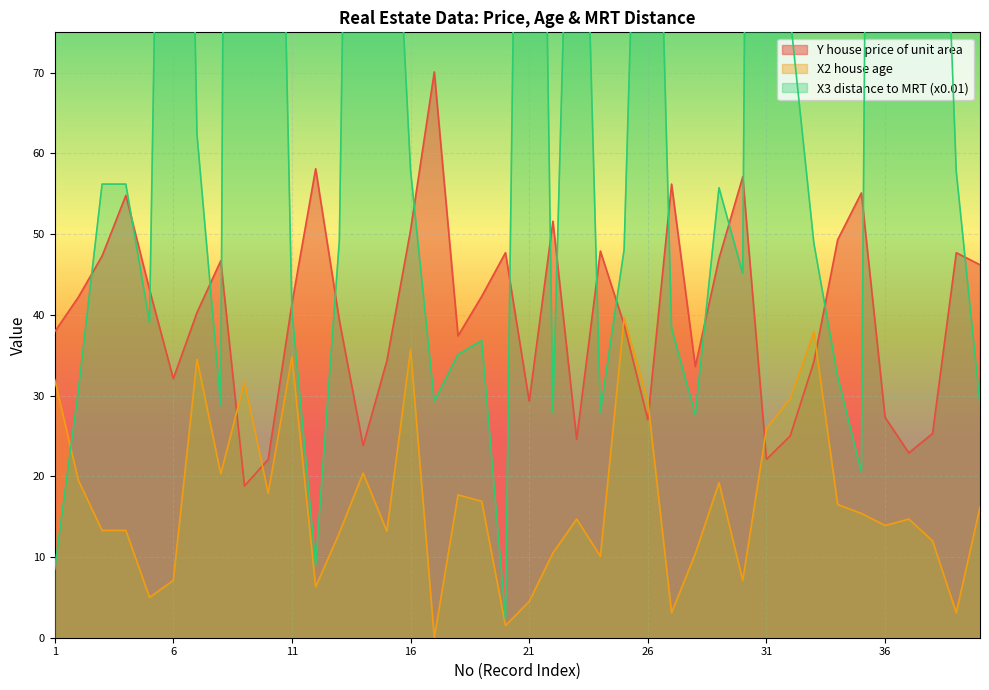

Reading right to left, list all the values displayed in this chart.

Y house price of unit area: 46.2	47.7	25.3	22.9	27.3	55.1	49.3	34.2	25.0	22.1	57.1	47.0	33.6	56.2	27.0	38.8	47.9	24.6	51.6	29.3	47.7	42.3	37.4	70.1	50.5	34.3	23.8	39.3	58.1	41.4	22.1	18.8	46.7	40.3	32.1	43.1	54.8	47.3	42.2	37.9
X2 house age: 16.2	3.1	12.0	14.7	13.9	15.4	16.5	37.9	29.6	25.9	7.1	19.2	10.4	3.1	29.3	39.6	10.1	14.7	10.5	4.5	1.5	16.9	17.7	0.0	35.7	13.2	20.4	13.0	6.3	34.8	17.9	31.7	20.3	34.5	7.1	5.0	13.3	13.3	19.5	32.0
X3 distance to MRT (x0.01): 28.9	57.8	136.0	193.5	407.9	20.5	32.4	48.9	76.9	452.0	45.1	55.7	27.6	38.4	148.8	48.1	27.9	136.0	27.9	227.6	2.3	36.8	35.1	29.3	57.9	116.5	247.0	49.2	9.0	40.5	178.3	551.2	28.8	62.3	217.5	39.1	56.2	56.2	30.7	8.5